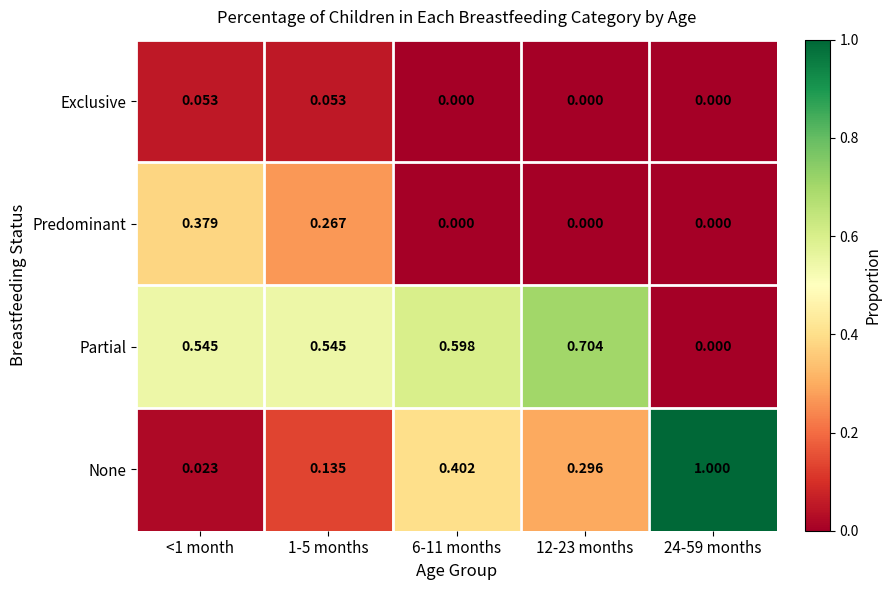

Which series has the largest range (max minus min)?

None